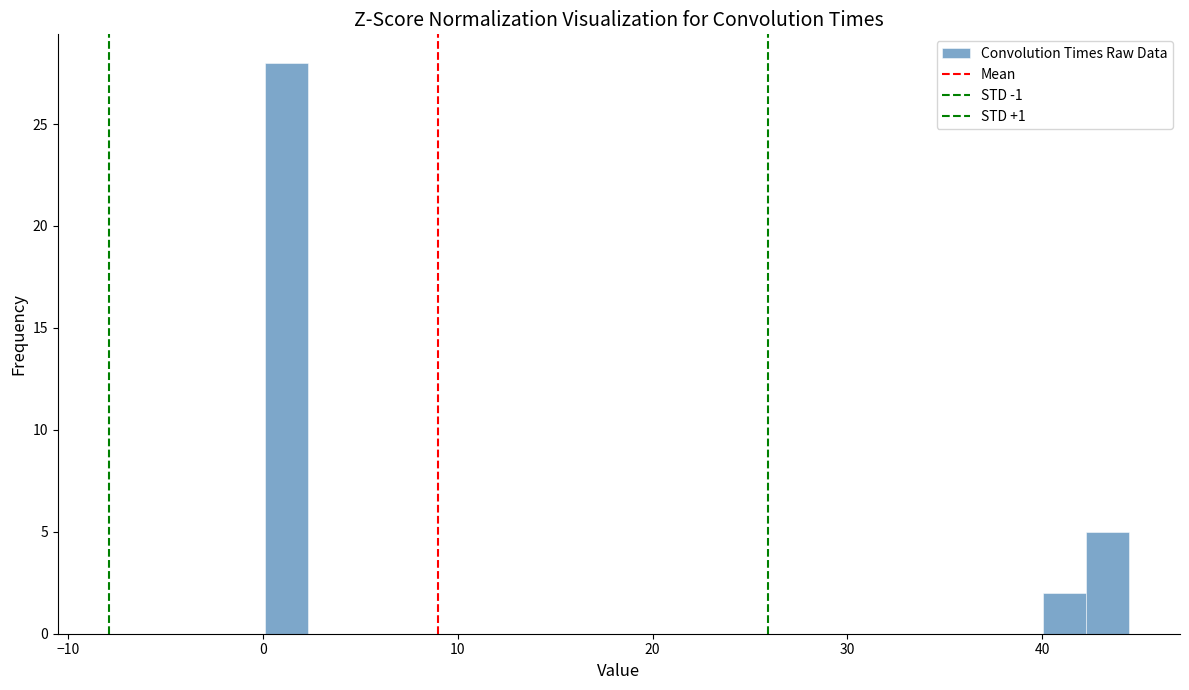

Around what value on the x-axis is the tallest bar? Give the approximate position of its centre, as read against the axis.

1